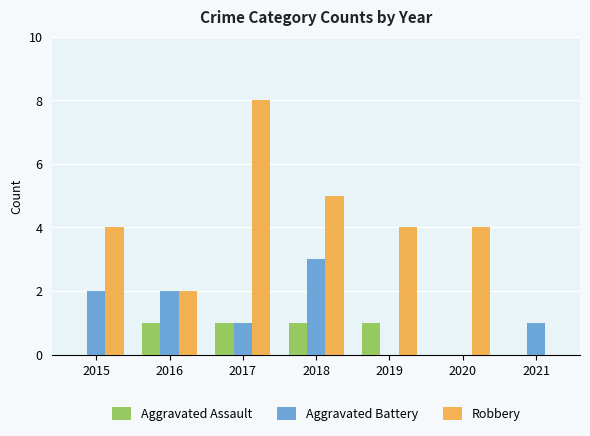

What is the sum of the Robbery values at 2020 and 2017?

12